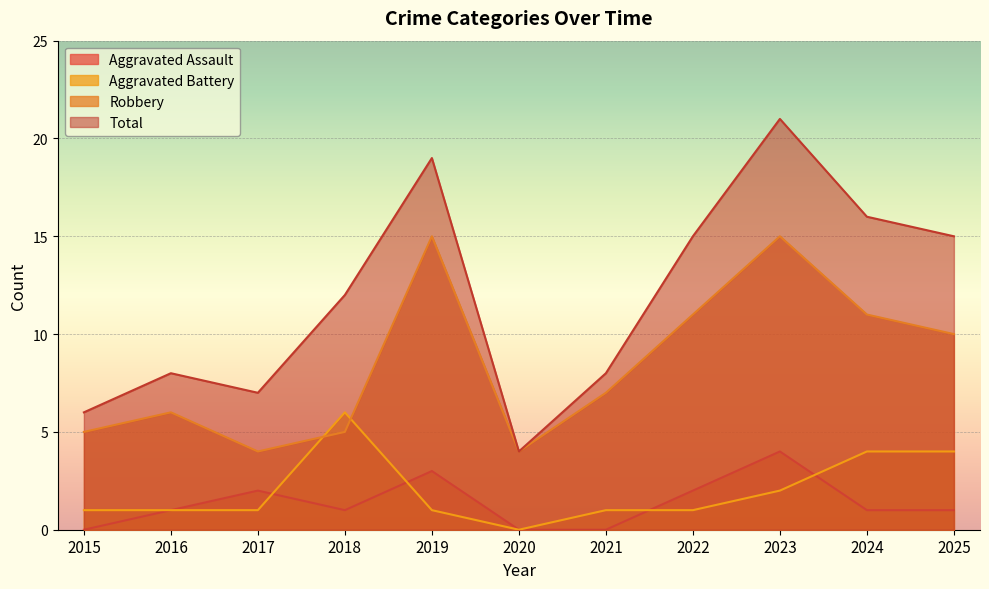

Between 2019 and 2025, which series saw the biggest shift?

Robbery